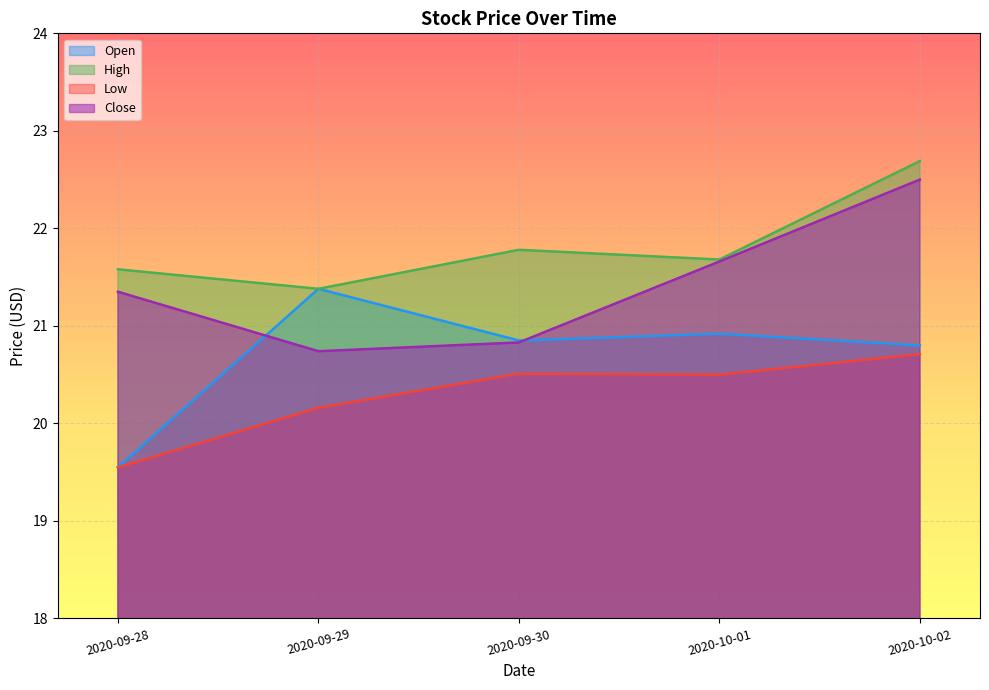

In Open, how many points are lower than both neighbors (excluding endpoints)?

1